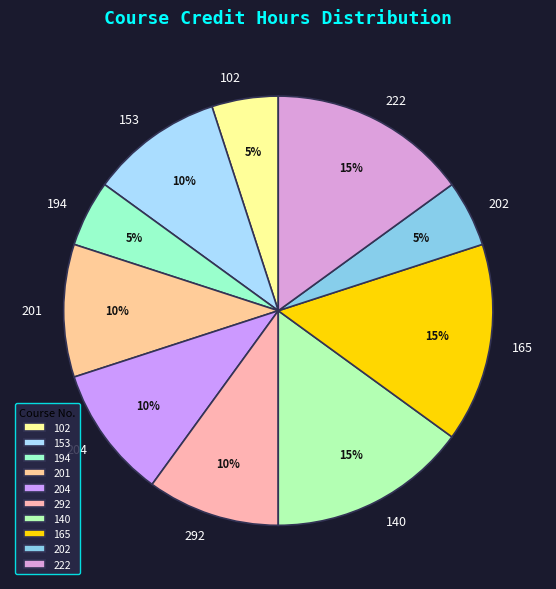

To the nearest percent, what is the combined percentage of 202 and 292?

15%